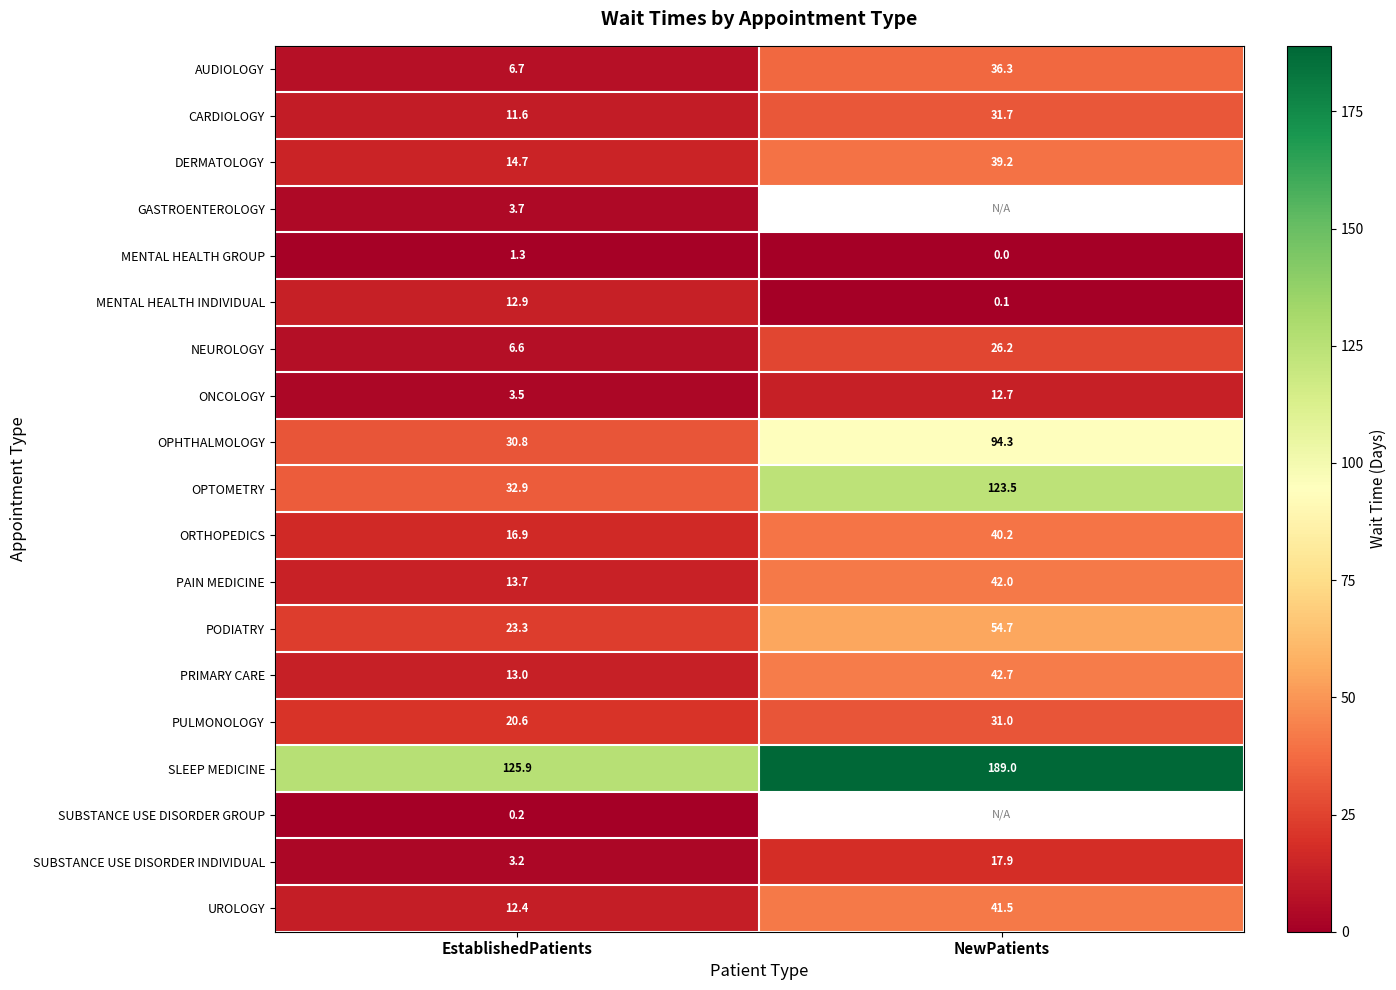

What is the minimum value for ORTHOPEDICS?

16.9